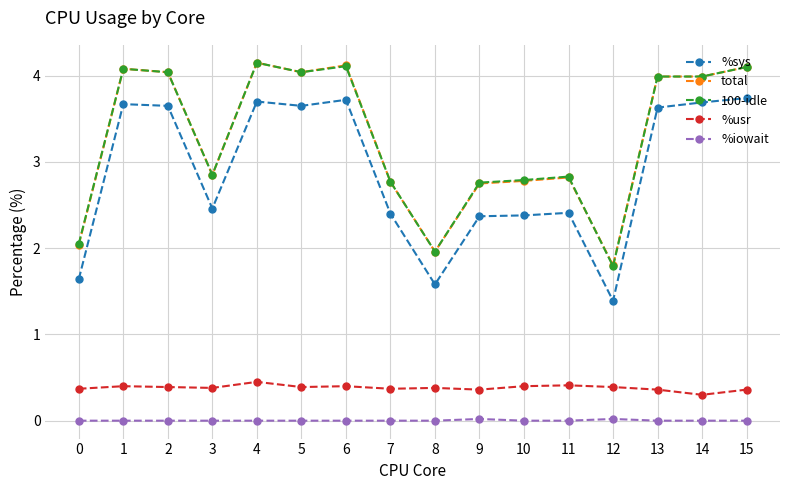

The value of total at 12 is 1.8. True or false?

True